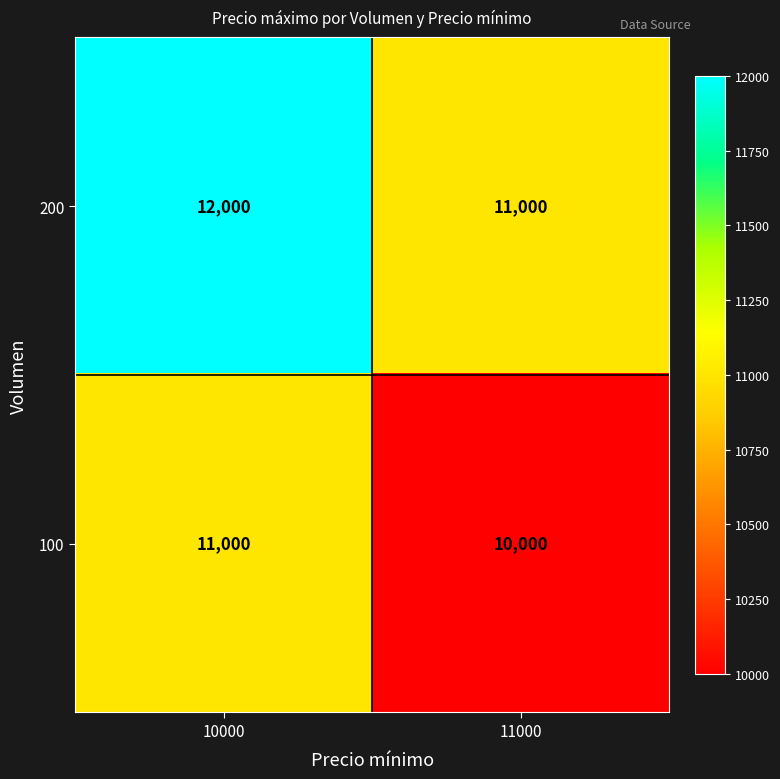

Rank the series by their average value, from lowest to highest.

100, 200